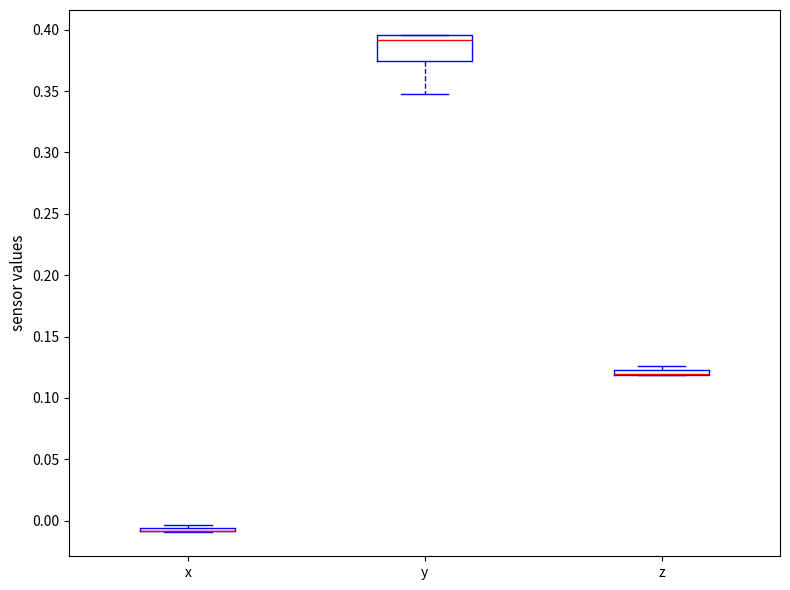

Where is the lower edge of the box for z on the y-axis? The values are not printed on the chart, so give them approximately, as read against the axis.

0.120